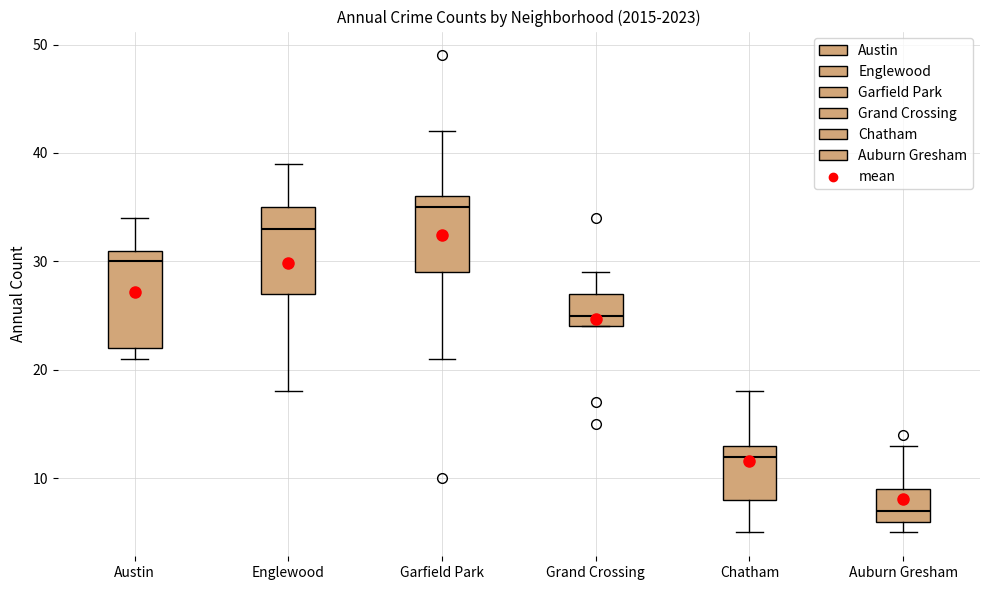

Where does the median line of the box for Garfield Park sit on the y-axis? The values are not printed on the chart, so give them approximately, as read against the axis.

35